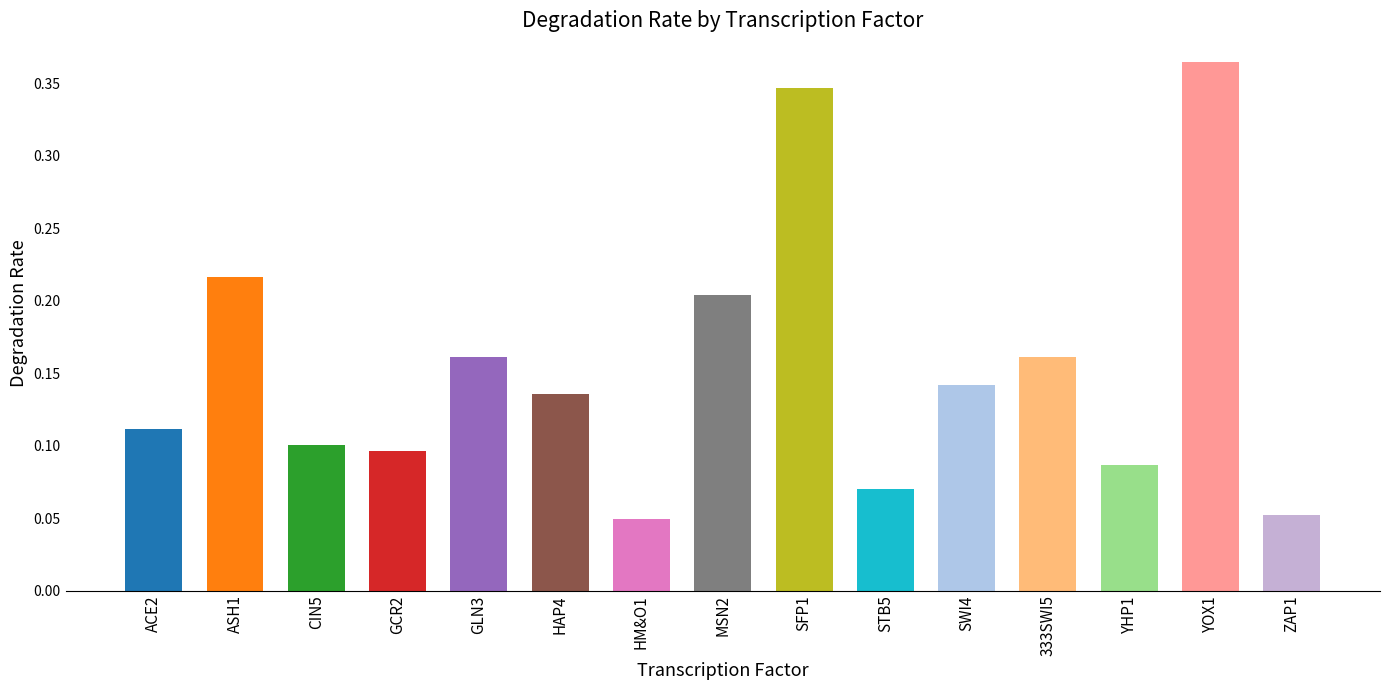

How many values are between 0 and 1?

15